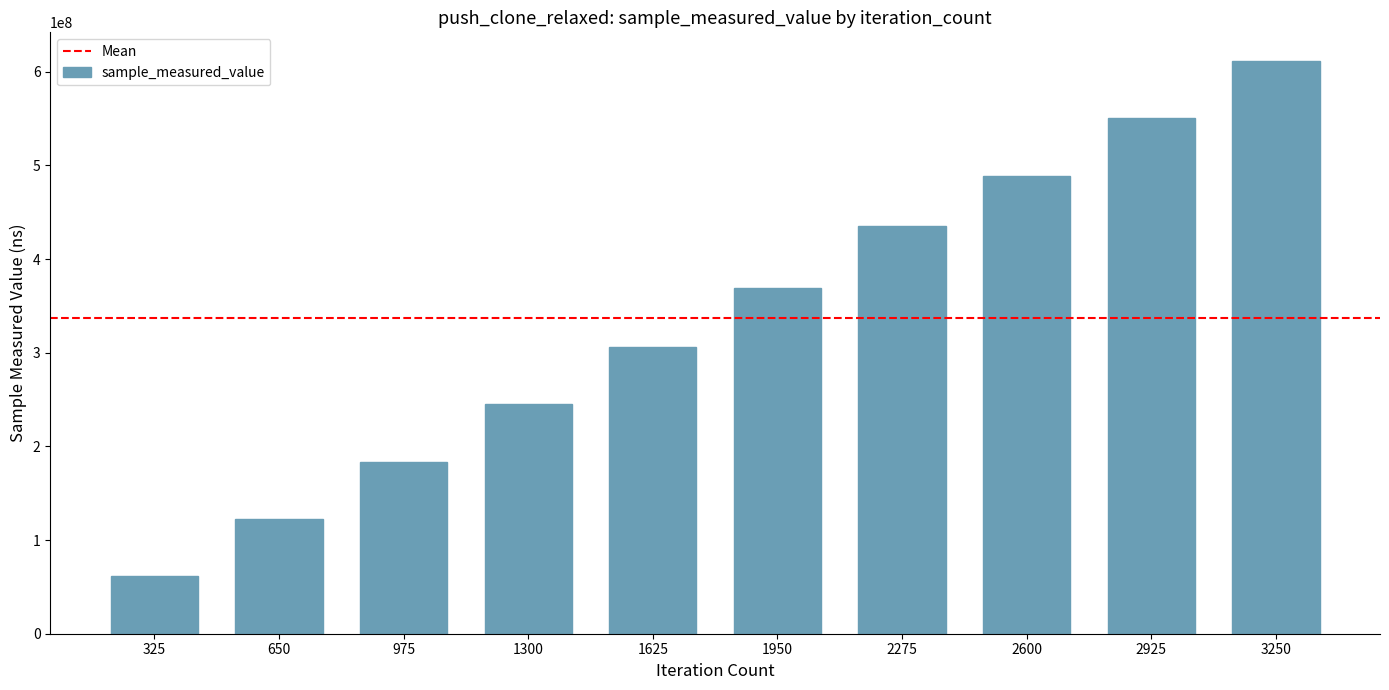

Reading right to left, transcribe all the data shown in this chart.

3250=611508685	2925=550579638	2600=488175946	2275=434818530	1950=368824034	1625=305871271	1300=244960264	975=182824774	650=122033999	325=61598694